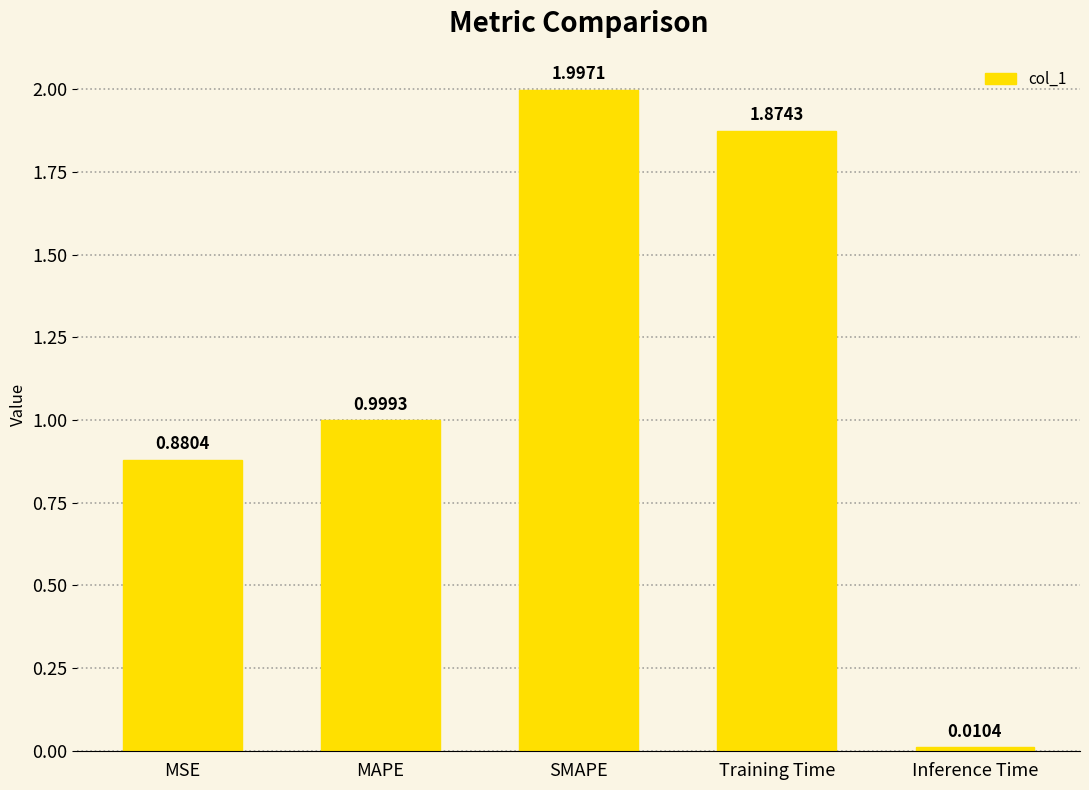

What is the value of the 3rd bar from the left?

2.0